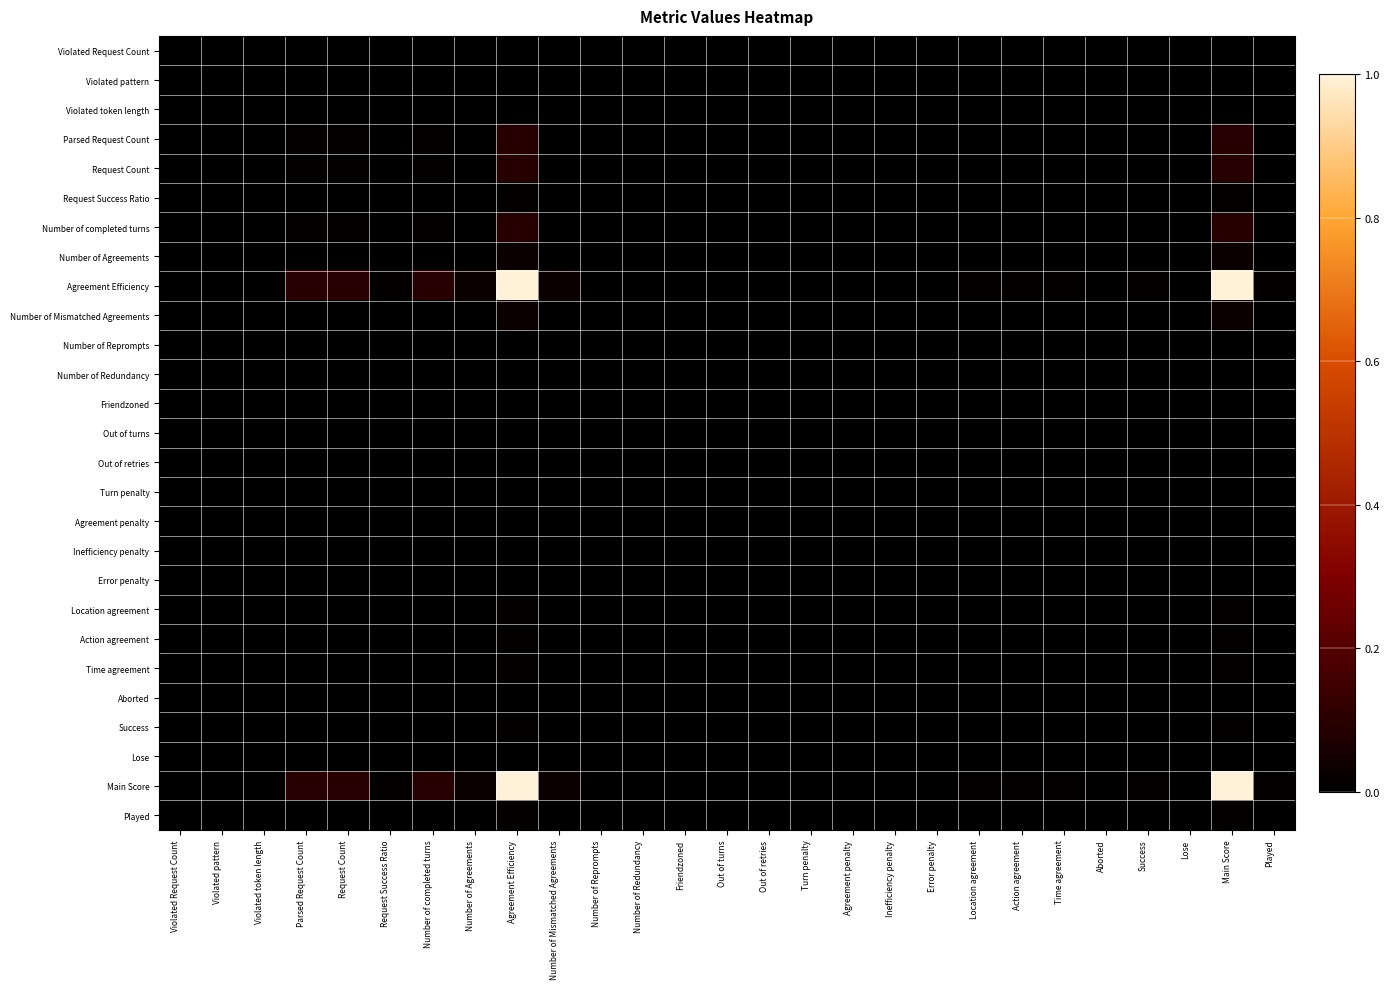

Which category has the lowest value across all series?

Violated Request Count